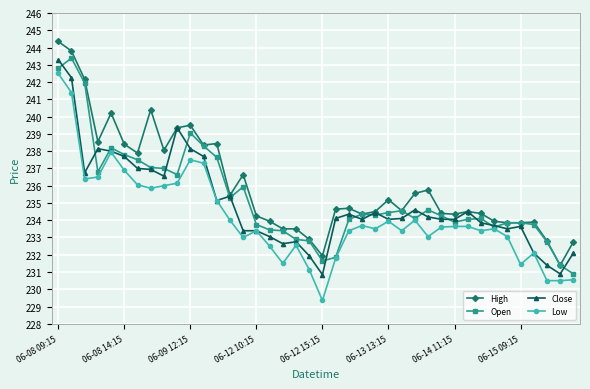

What is the value of the Open point at the 37th from the left?

233.8